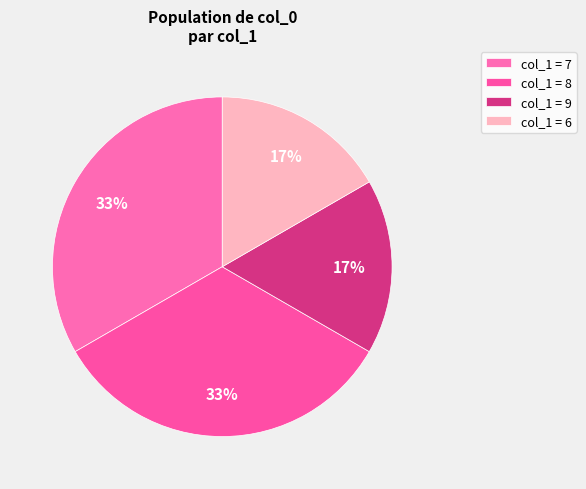

How many segments does this pie chart have?

4